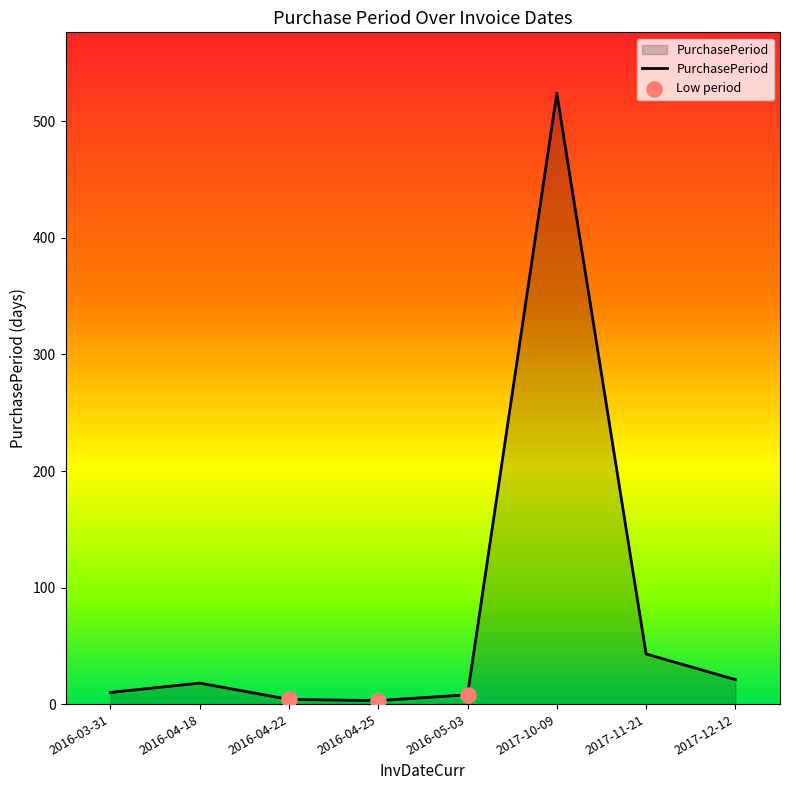

What is the change in value from 2016-04-18 to 2017-12-12?

+3